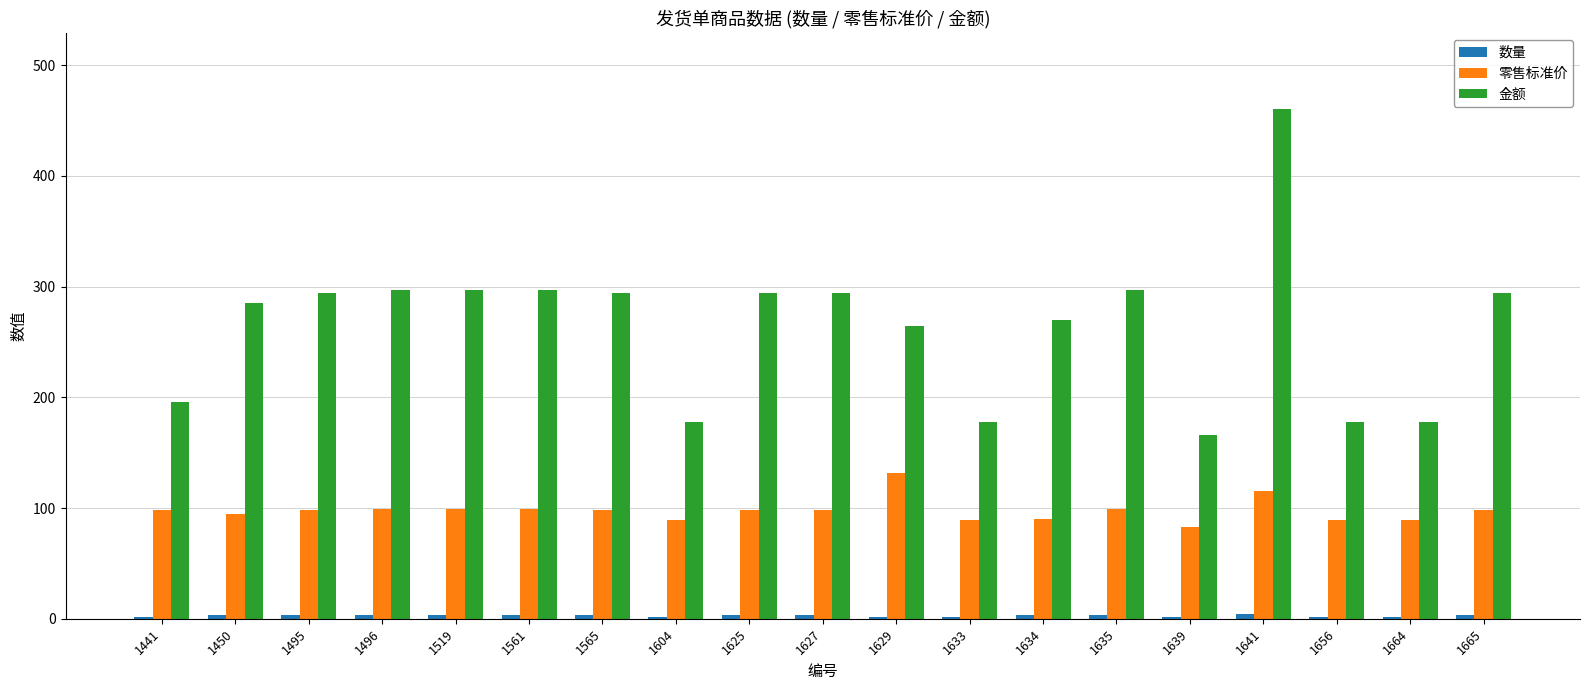

What is the difference between the second highest and second lowest values in the 金额 series?

119